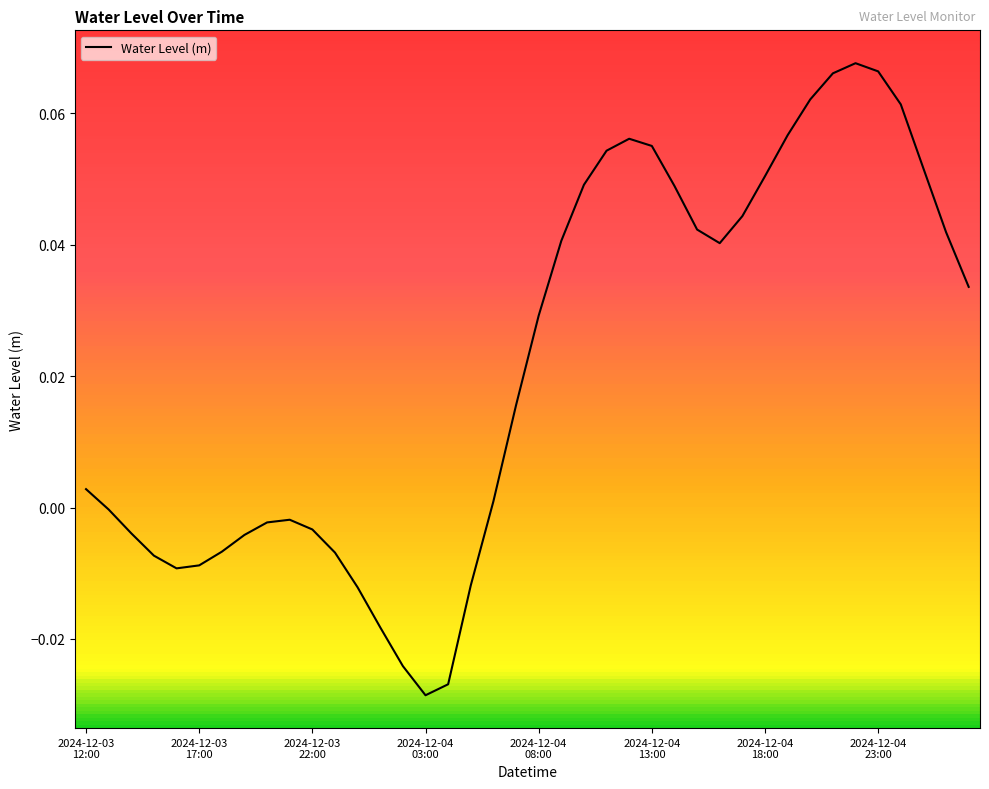

List the labels in order of value, largest first.

34, 35, 33, 32, 36, 31, 24, 25, 23, 37, 30, 22, 26, 29, 27, 38, 21, 28, 39, 20, 19, 2024-12-03
12:00, 18, 2024-12-03
17:00, 9, 8, 10, 2024-12-03
22:00, 2024-12-04
23:00, 2024-12-04
18:00, 11, 2024-12-04
03:00, 2024-12-04
13:00, 2024-12-04
08:00, 17, 12, 13, 14, 16, 15